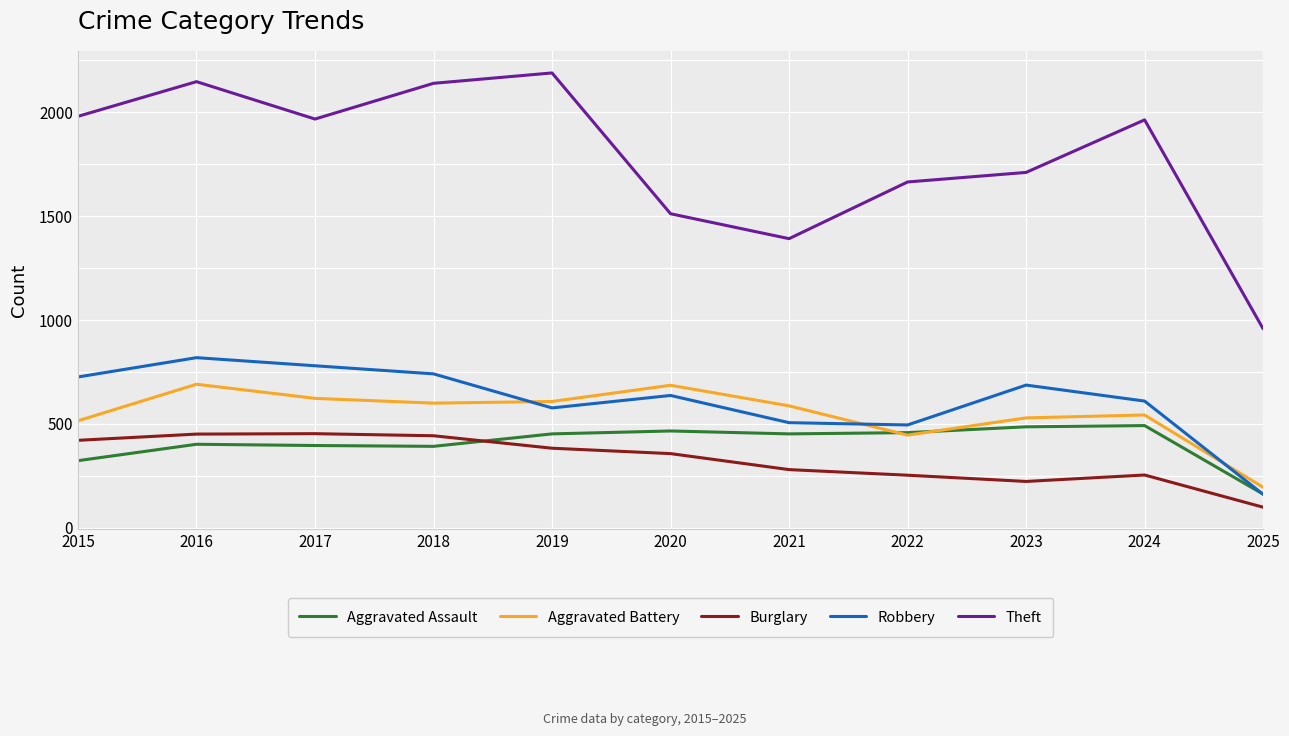

Does the chart display data point markers on the line(s)?

No